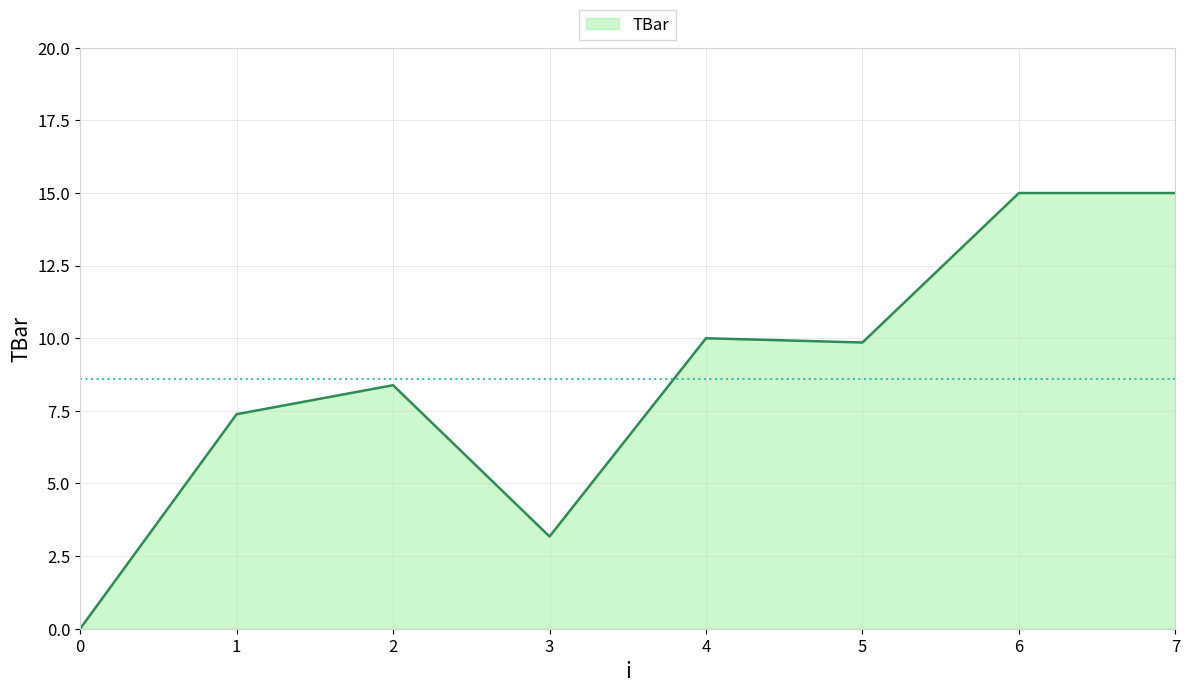

What is the average value?

8.6